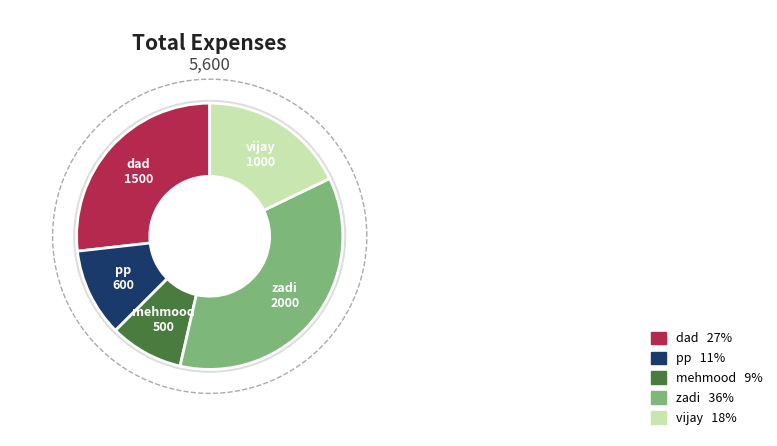

To the nearest percent, what is the combined percentage of zadi and mehmood?

45%